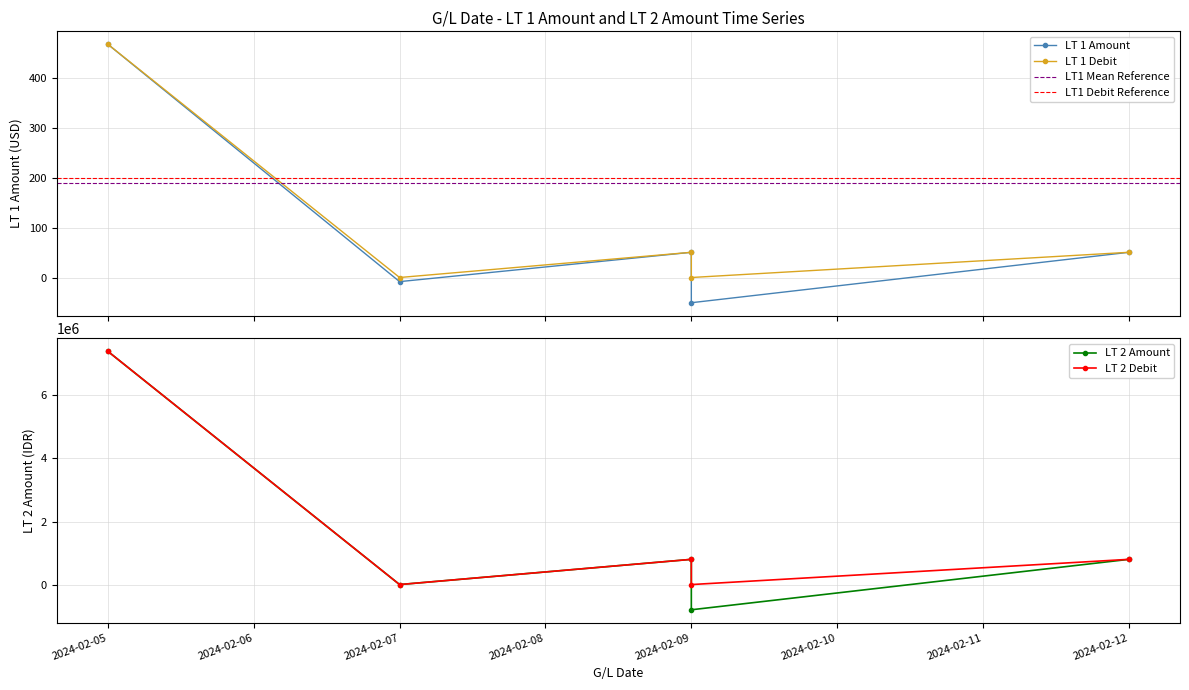

Where is the first local maximum for LT 1 Amount?

2024-02-09